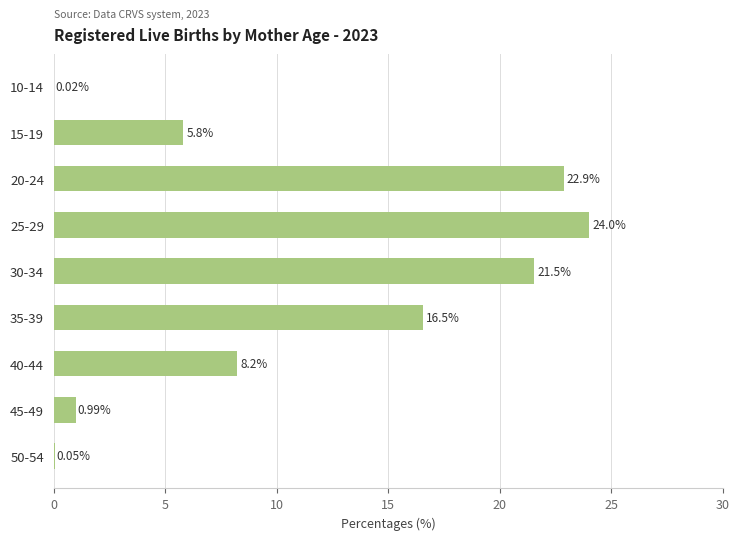

Which has a higher value, 10-14 or 30-34?

30-34